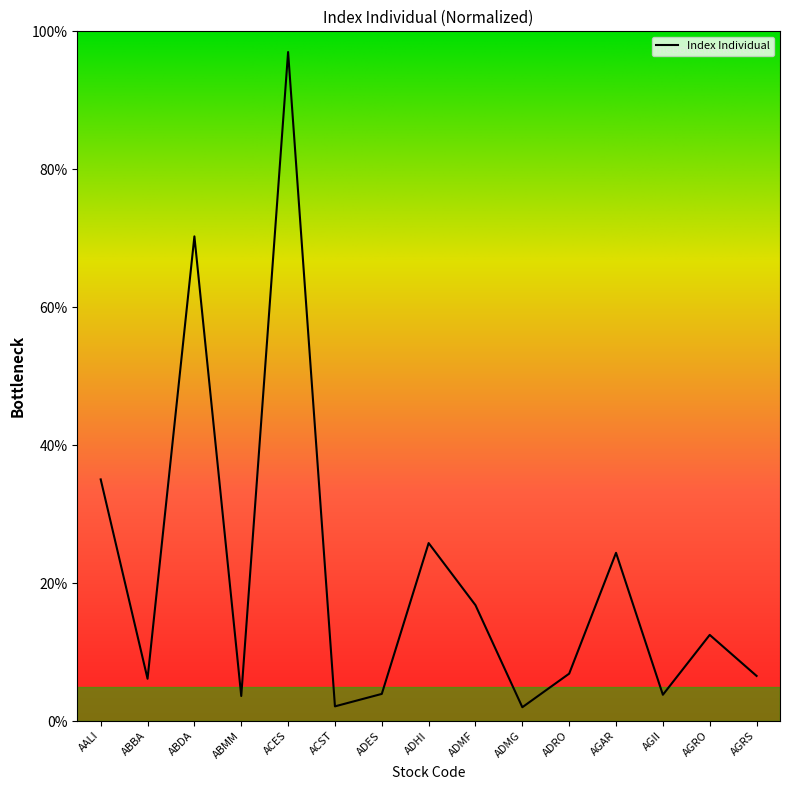

What is the minimum value shown in the chart?

2.0